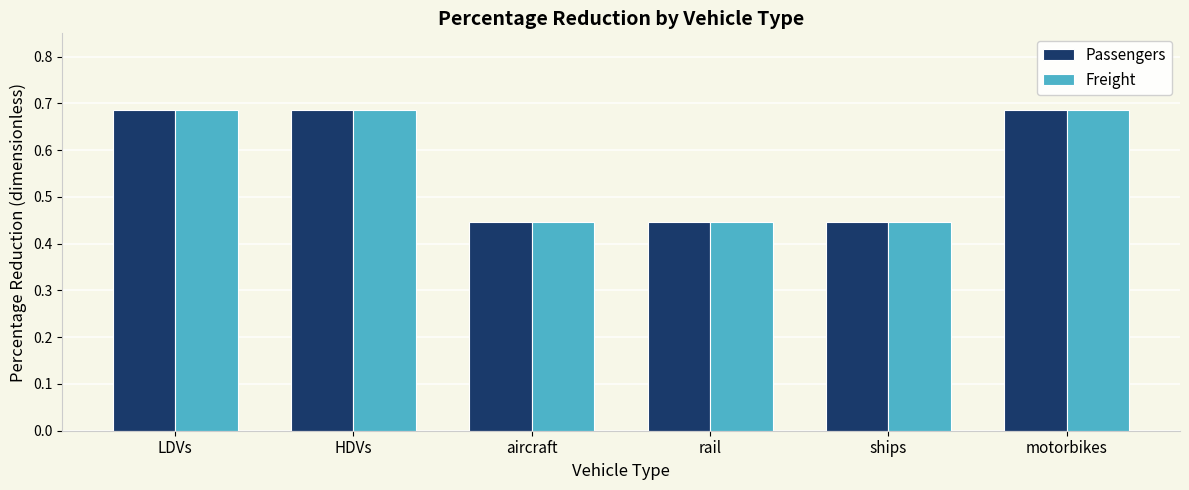

Does the chart contain stacked bars?

No